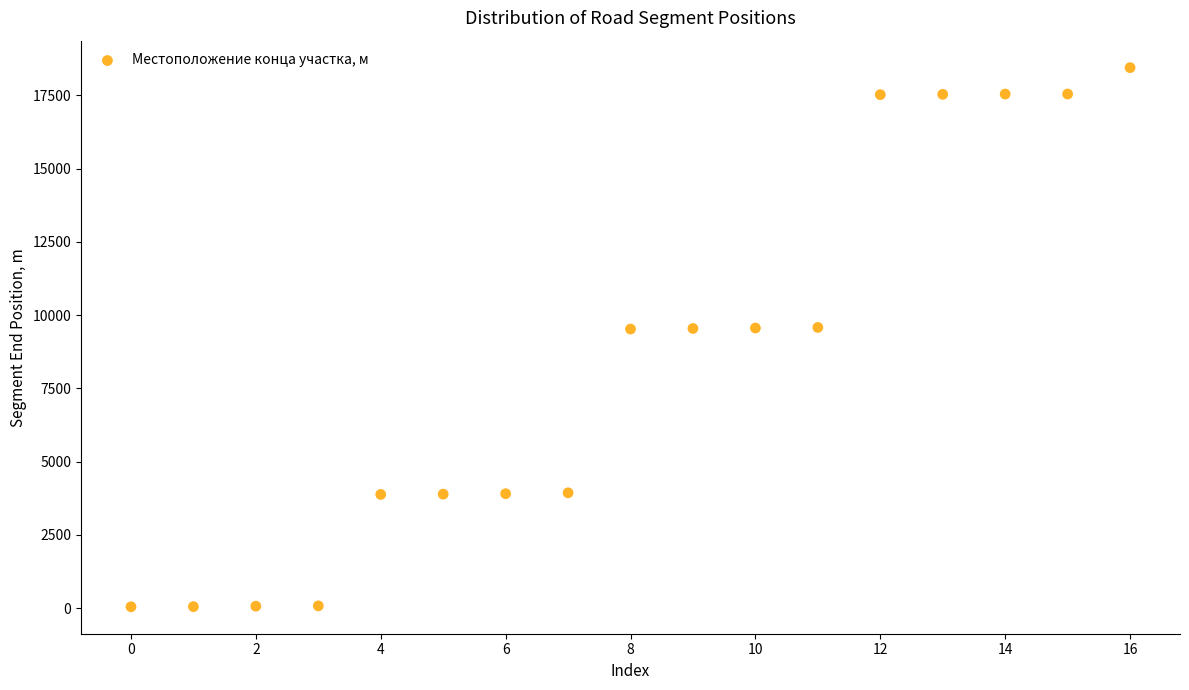

What is the range of Y values (max minus min)?

18402